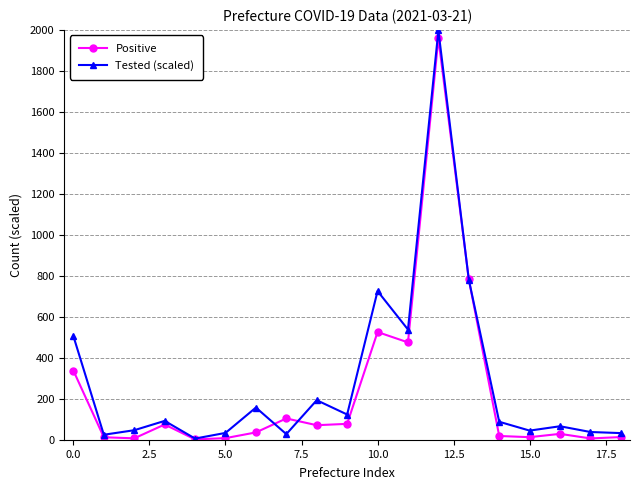

Count the number of categories in the chart.

19